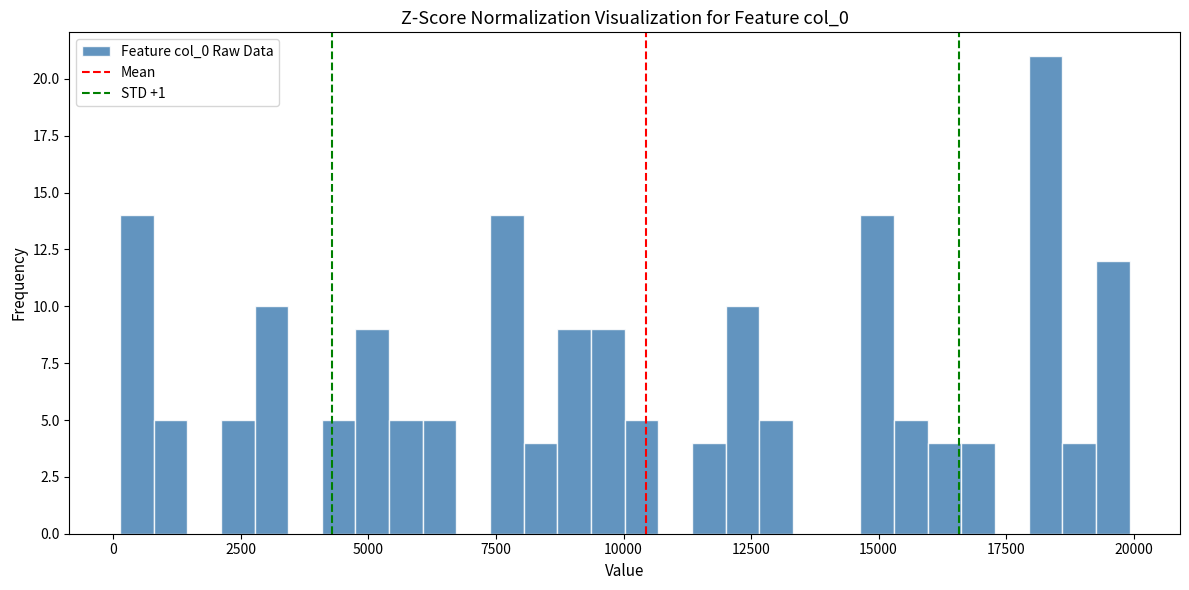

Around what value on the x-axis is the tallest bar? Give the approximate position of its centre, as read against the axis.

18500